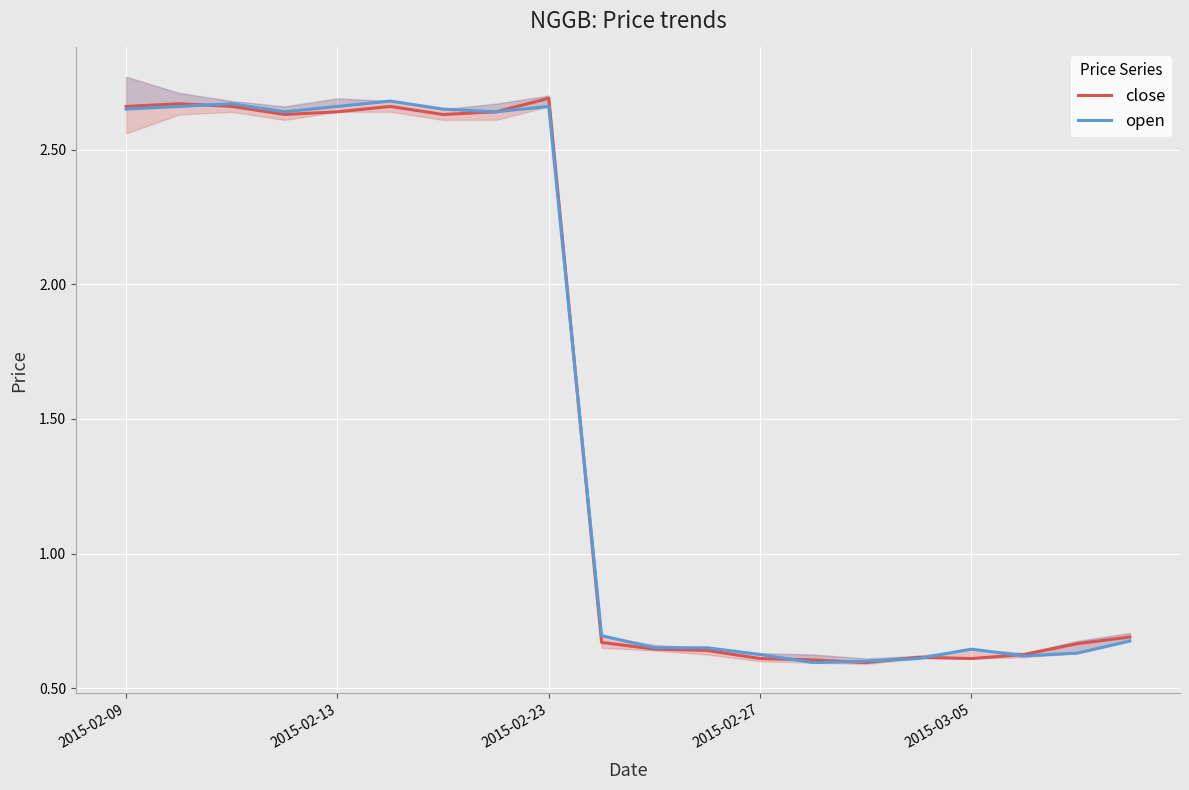

What is the smallest value displayed?

0.6